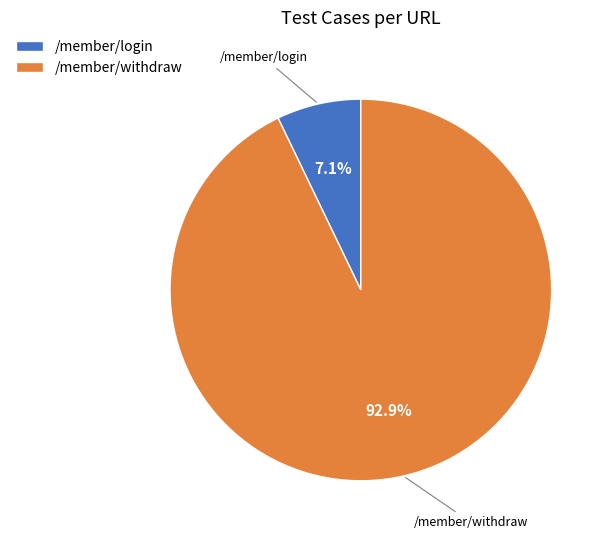

The /member/login slice represents 1% of the pie. True or false?

False